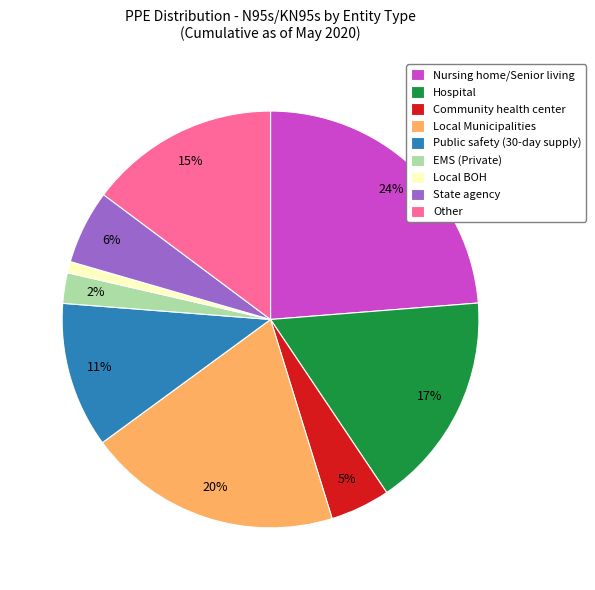

Do State agency and Hospital together represent more than half of the pie?

No